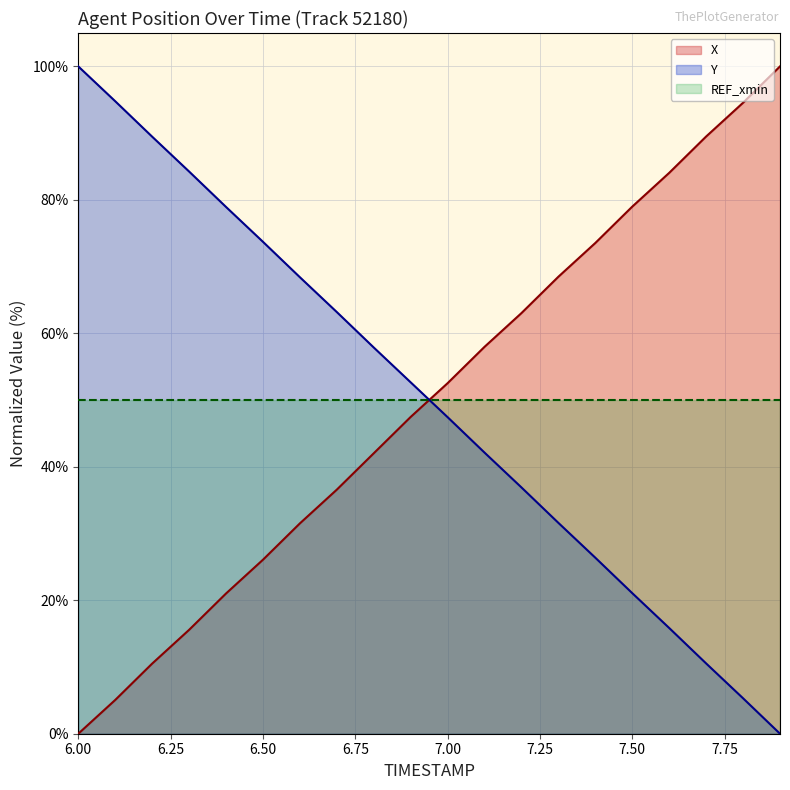

What is the sum of all Y values?

1000.5